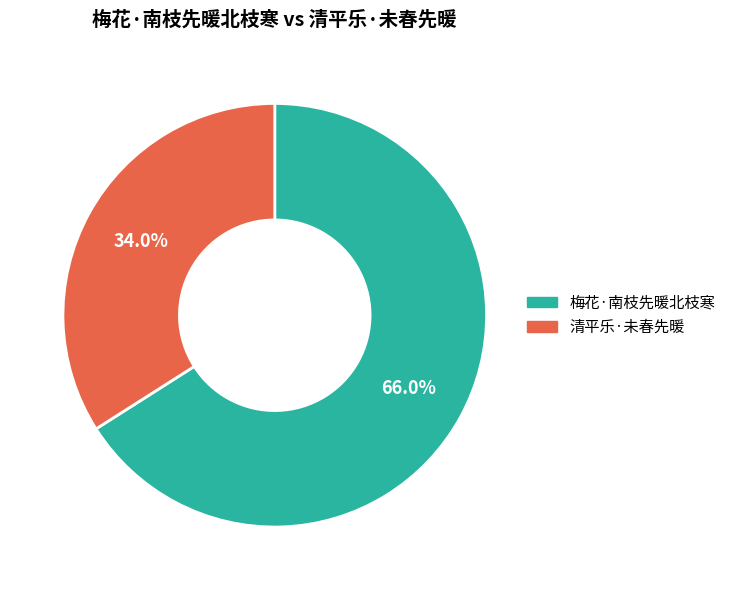

The 梅花·南枝先暖北枝寒 slice represents 71% of the pie. True or false?

False